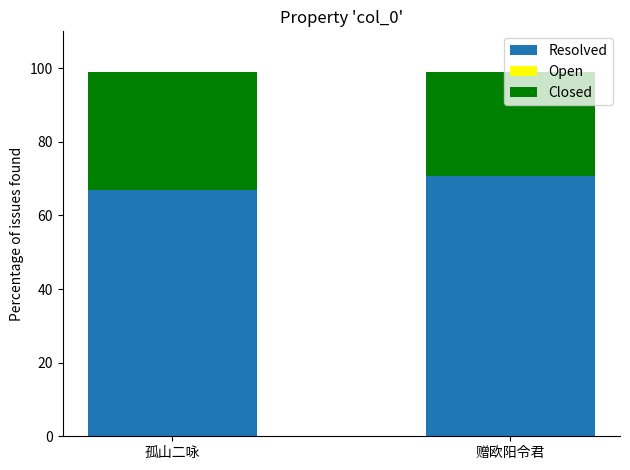

True or false: Resolved has a value of 99.0 at 赠欧阳令君.

False